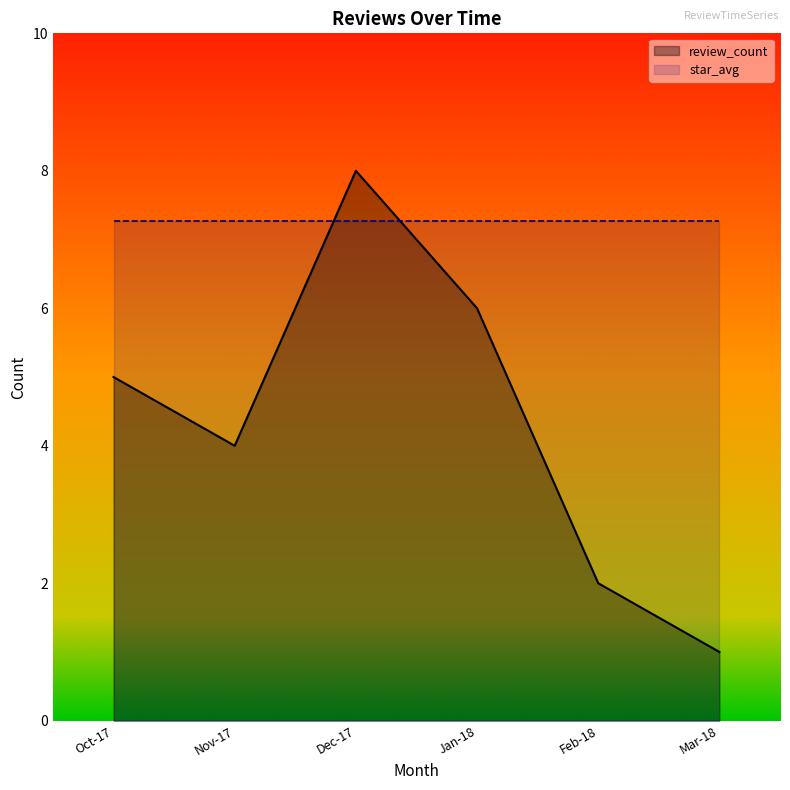

Is it true that review_count equals 8.6 at Oct-17?

False